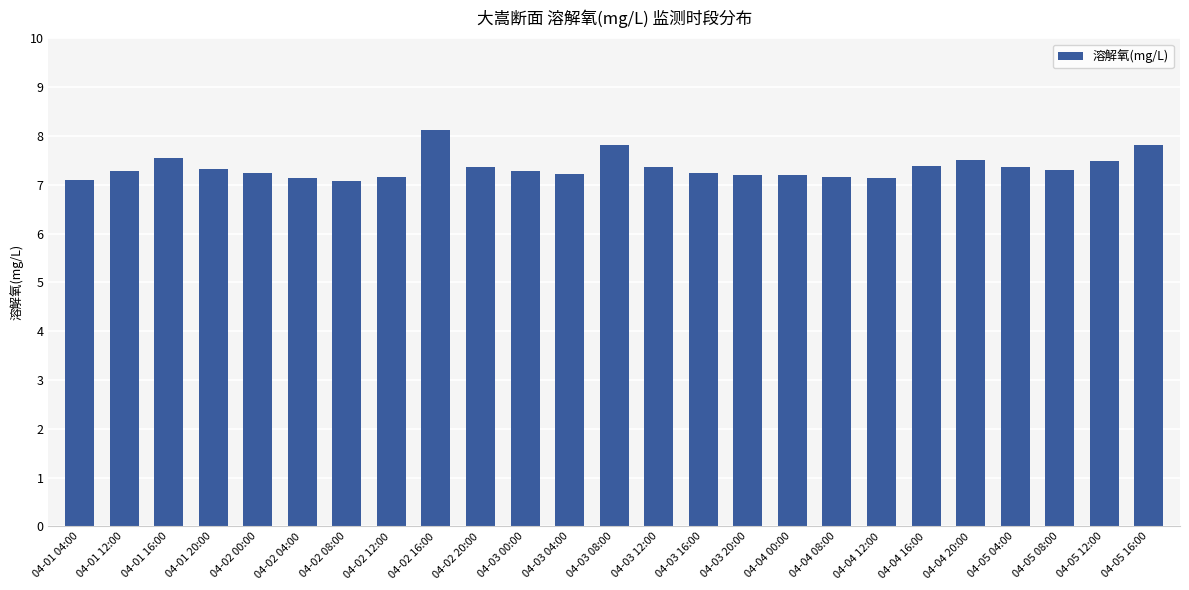

What is the change in value from 04-01 16:00 to 04-03 16:00?

-0.3